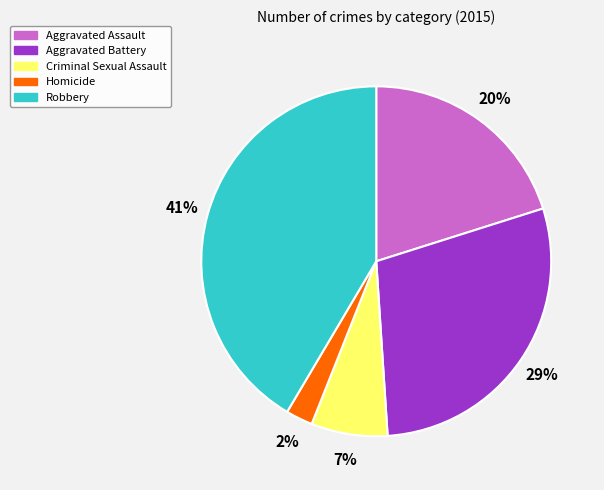

Combined, do Homicide and Criminal Sexual Assault account for over 50%?

No